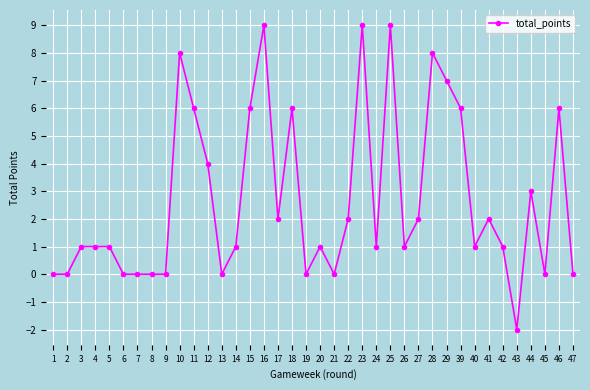

Is it true that the value at 43 is -2?

True